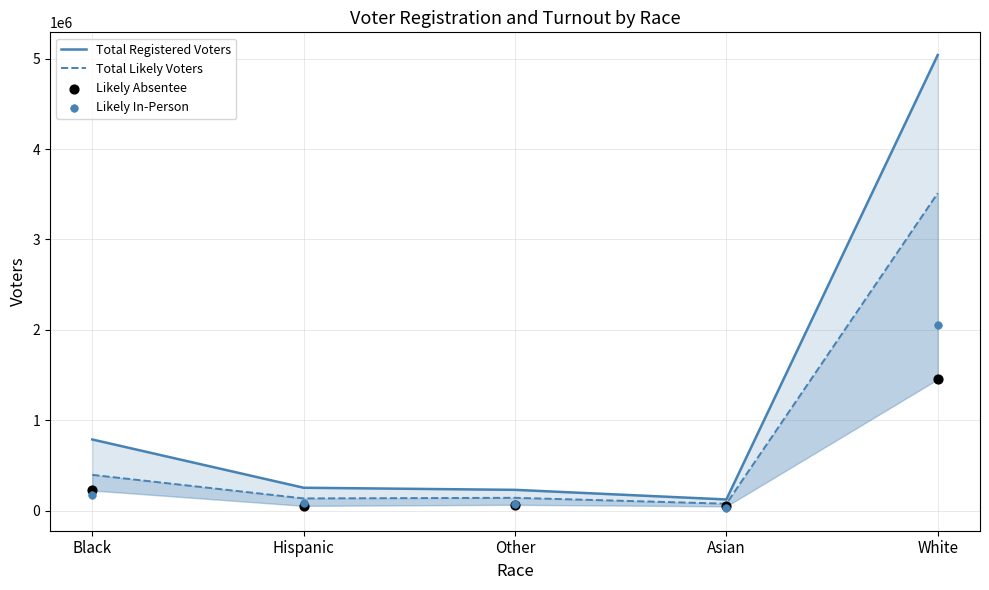

At which category is the sum across all series the highest?

White